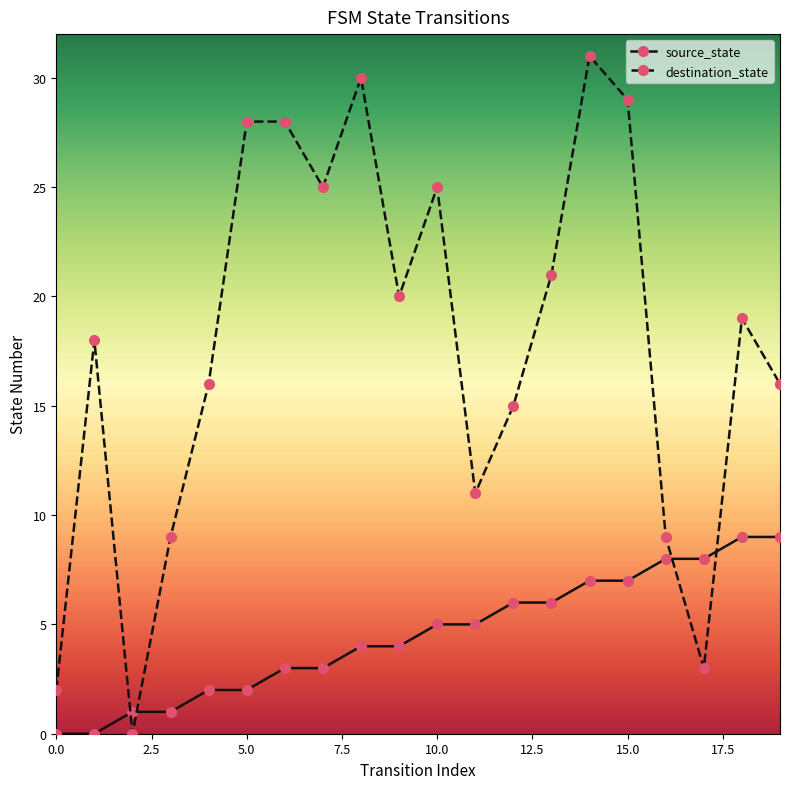

What is the value of the source_state point at the 13th from the left?

6